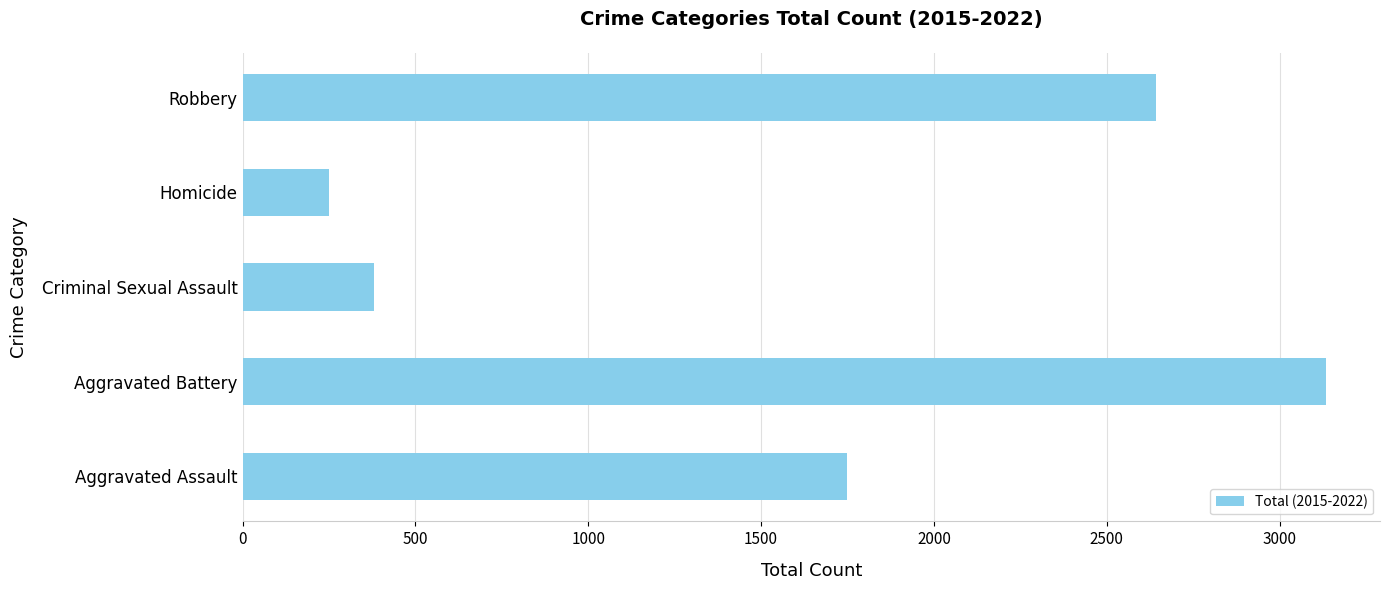

Count the number of data series in this chart.

1